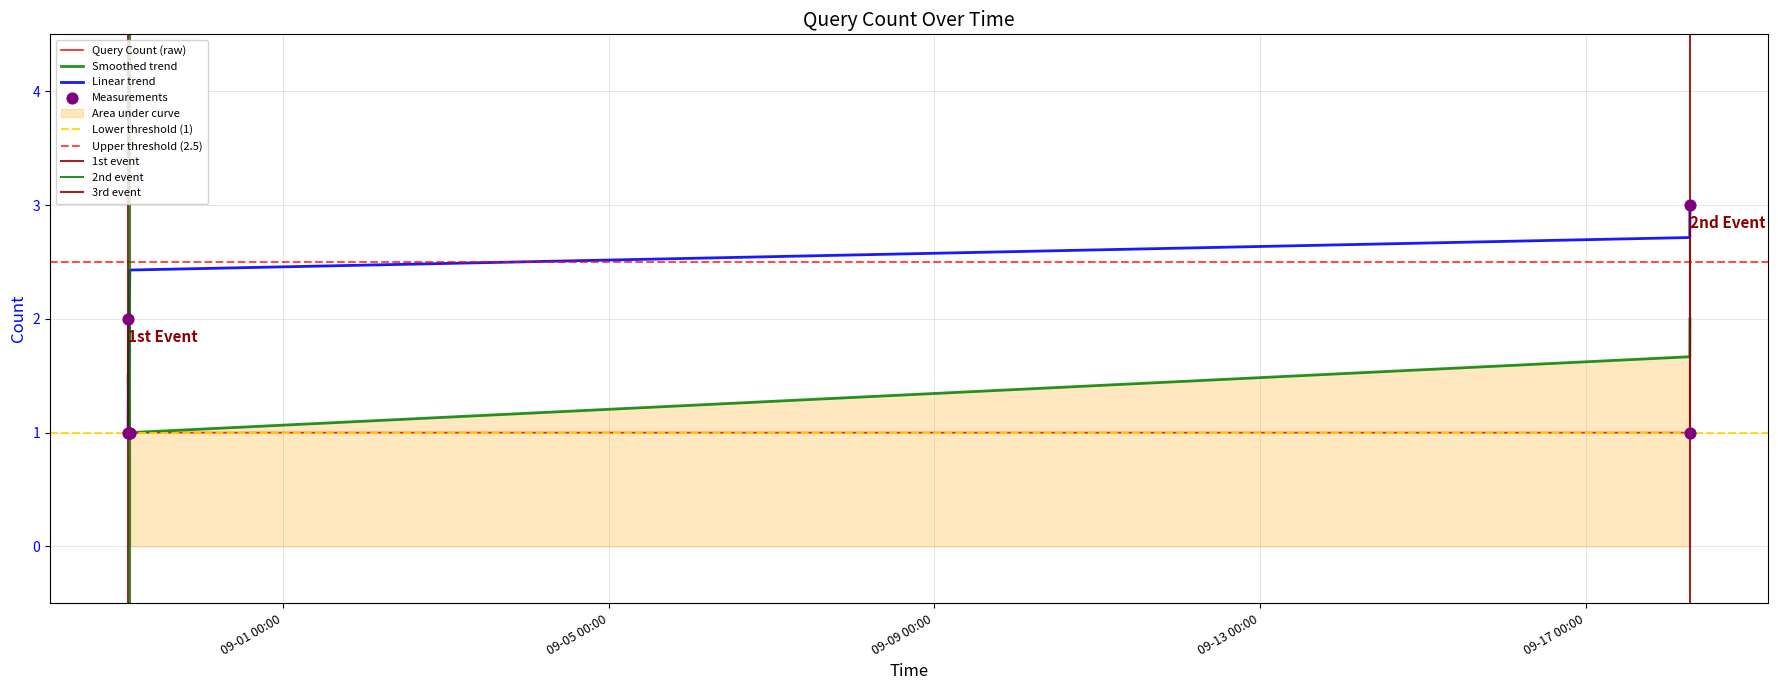

What is the ratio of the value at 2019-08-30 02:41:00 to the value at 2019-08-30 02:32:00?

1.0